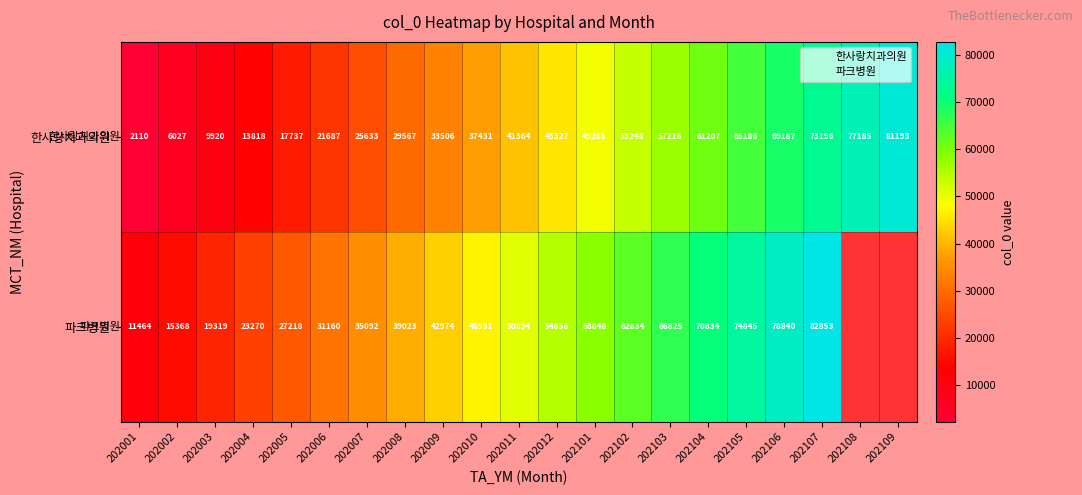

True or false: 한사랑치과의원 has a value of 47225.2 at 202107.

False